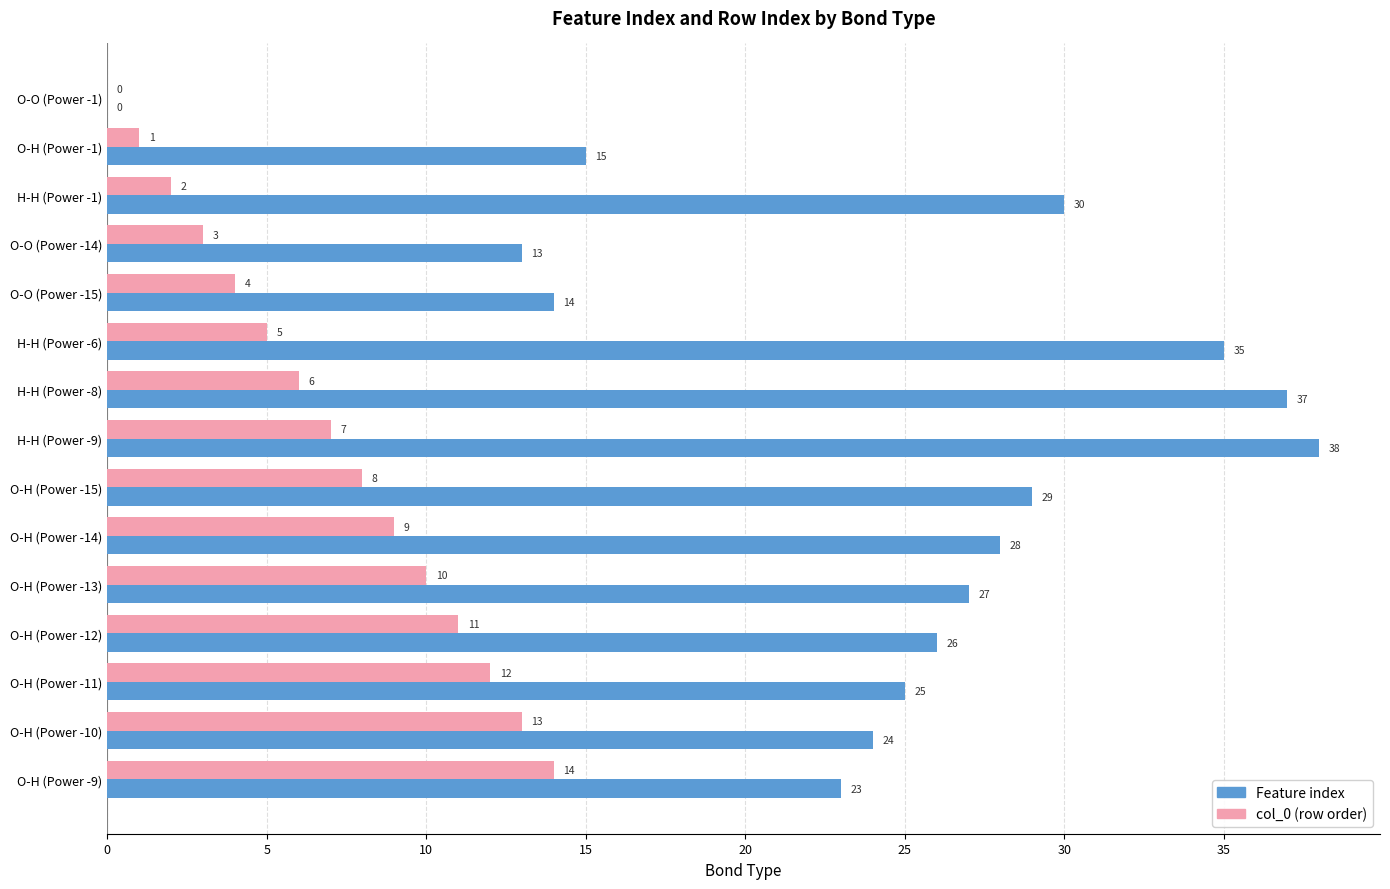

At which category is the sum across all series the highest?

H-H (Power -9)